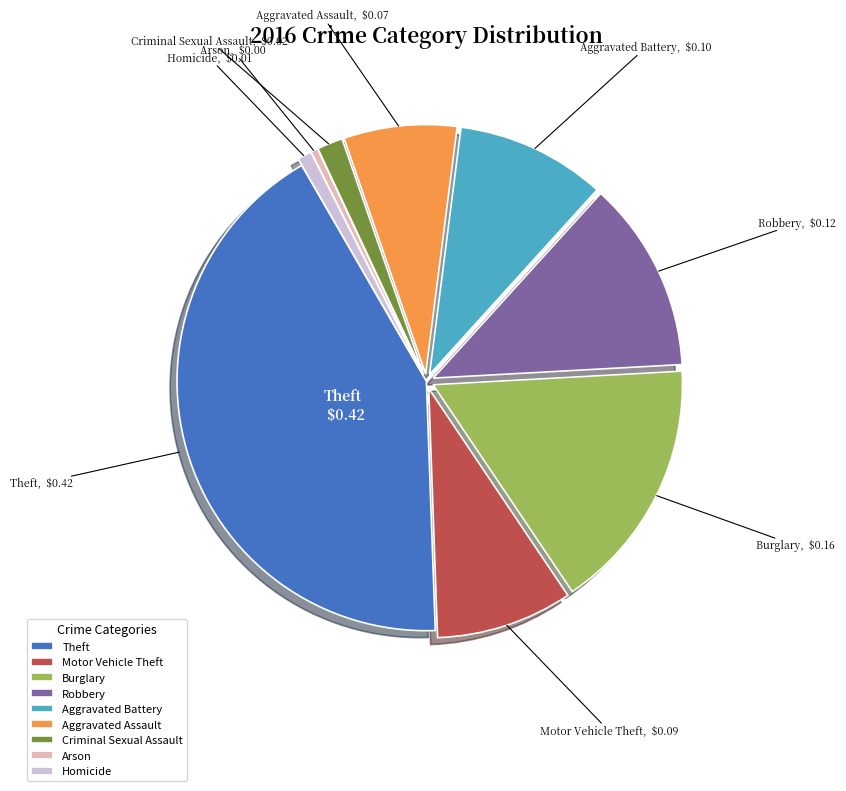

Do Burglary and Theft together represent more than half of the pie?

Yes